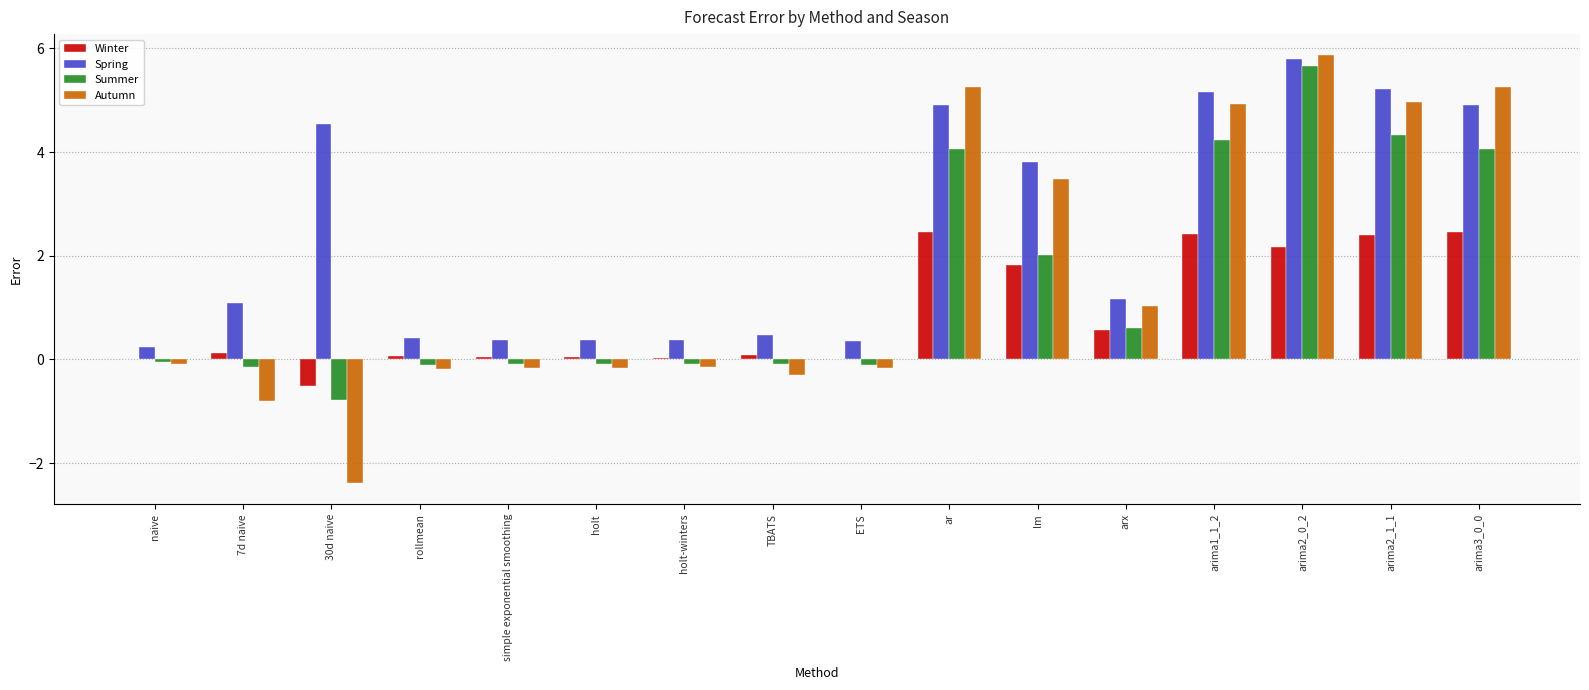

Is the value of Autumn at holt greater than the value of Summer at arima1_1_2?

No